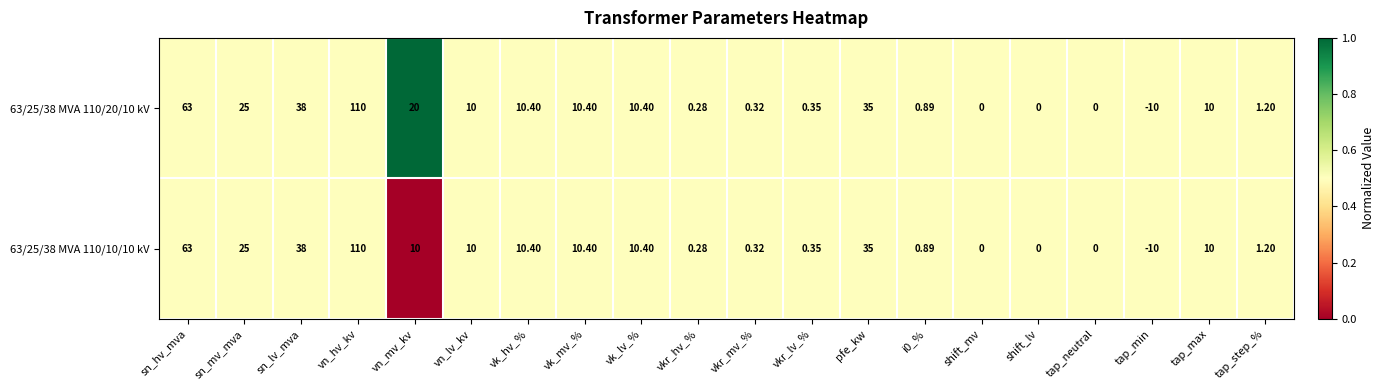

At which label does 63/25/38 MVA 110/20/10 kV reach its peak?

vn_hv_kv